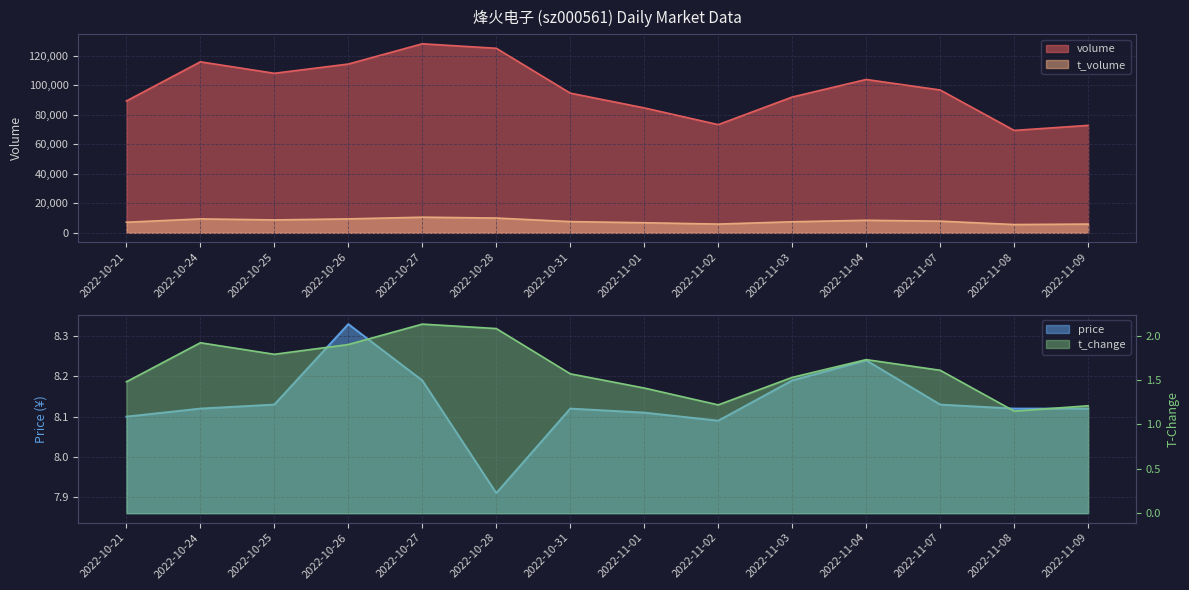

What is the sum of all price values?

113.9